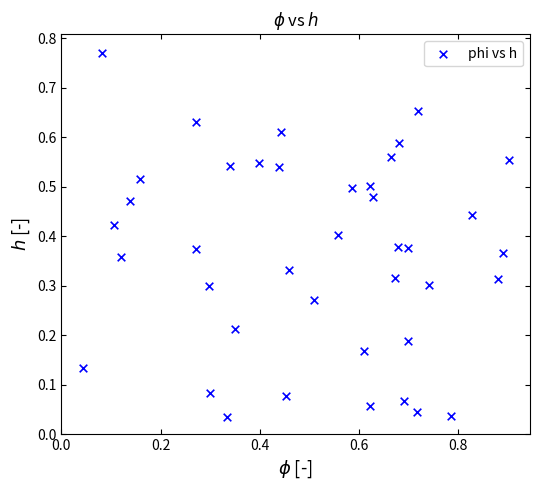

What is the range of X values (max minus min)?

0.9